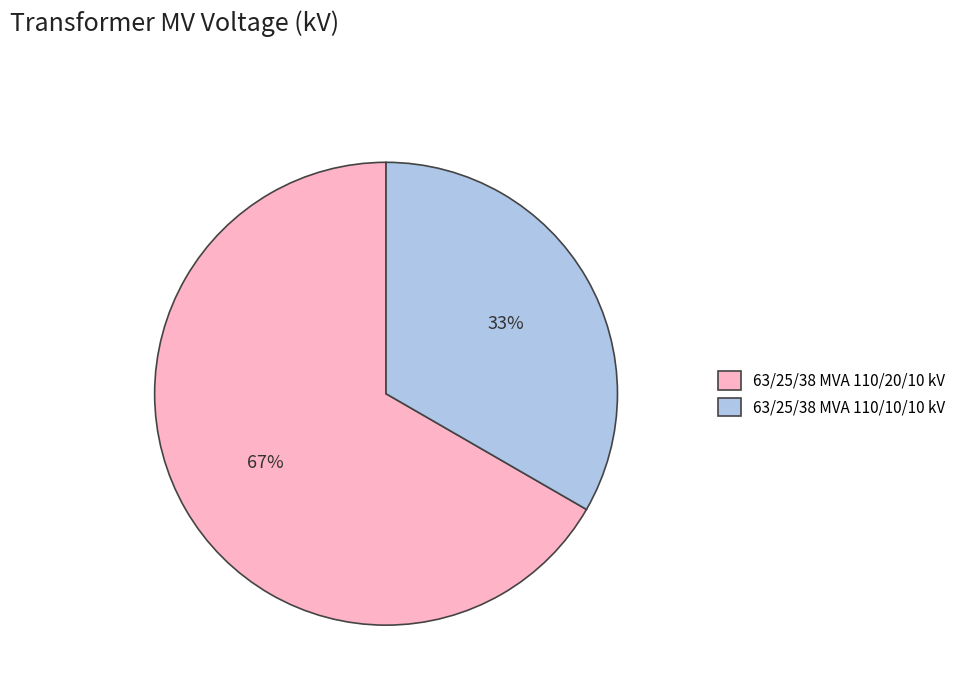

To the nearest percent, what is the average slice percentage?

50%